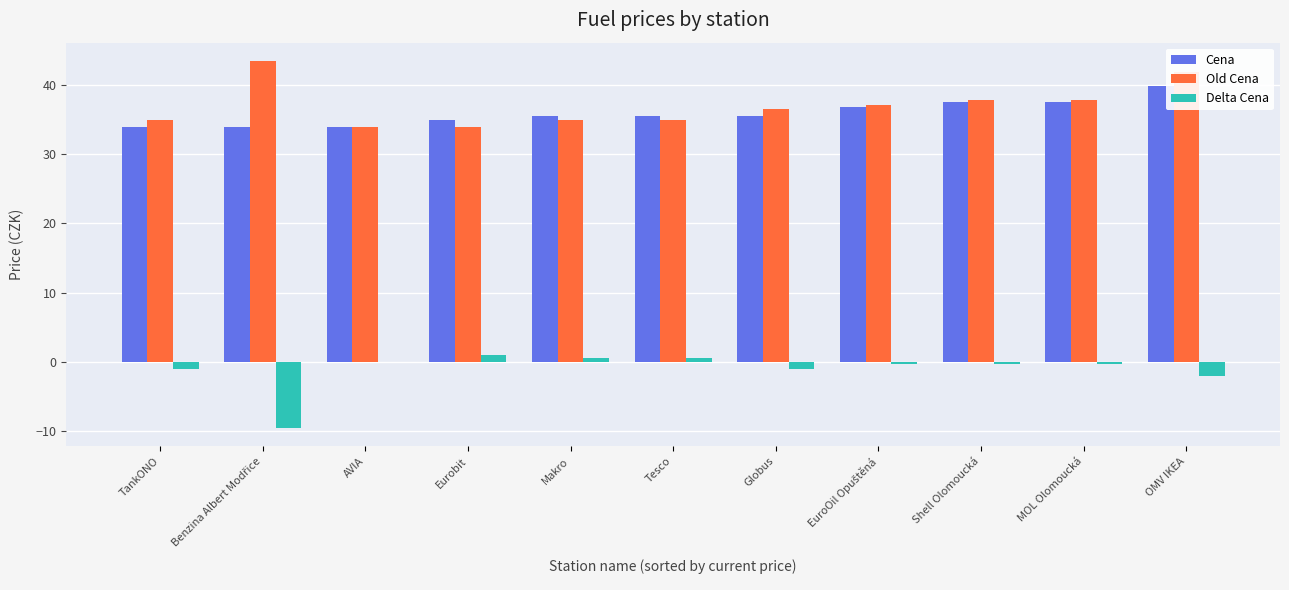

How many data points does each series have?

11